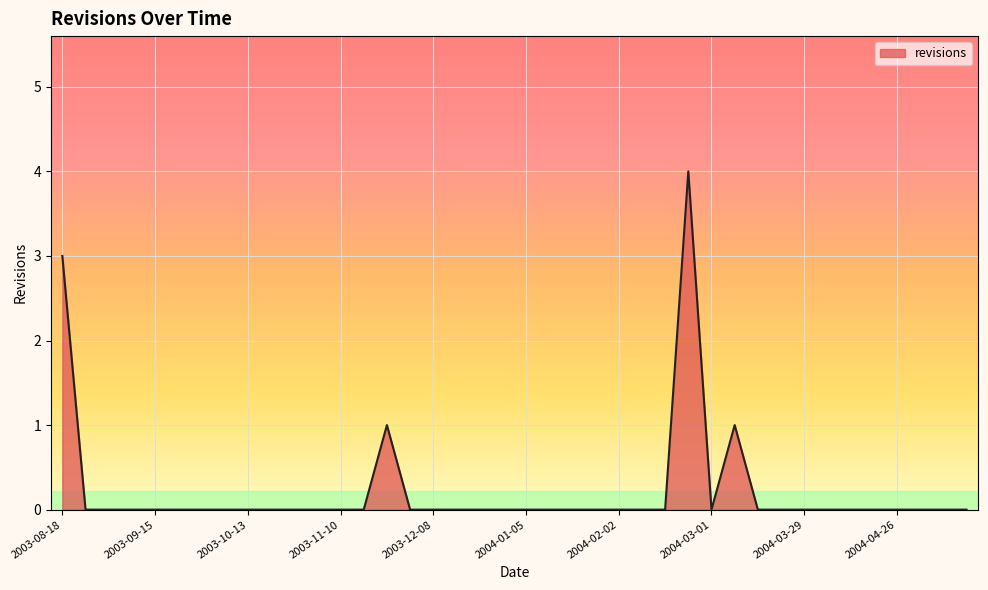

True or false: there are more than 1 points higher than both neighbors.

True